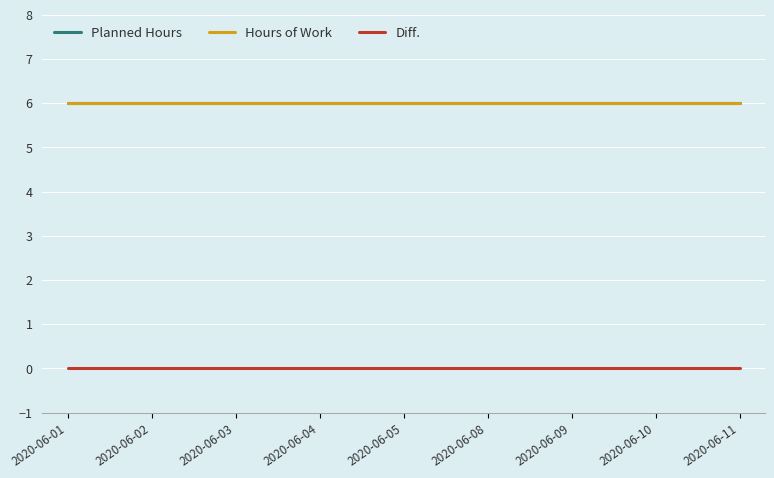

Is this an area chart (filled region under the line)?

No